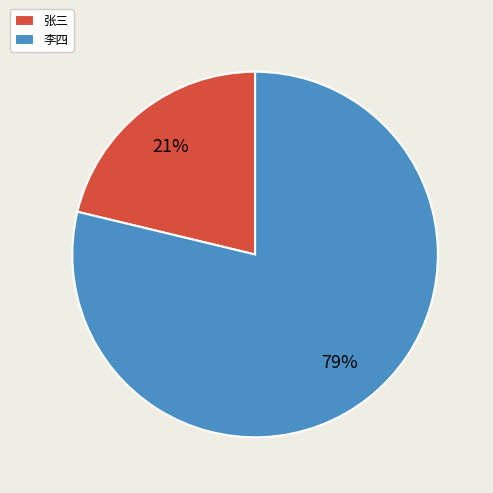

Does any single category account for the majority?

Yes